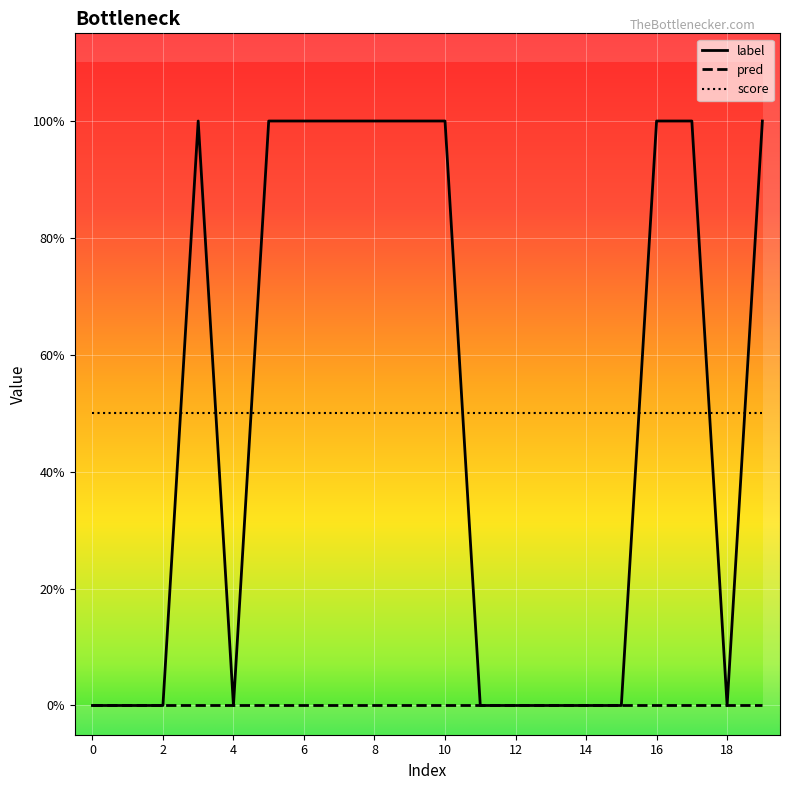

What is the sum of all score values?

10.0